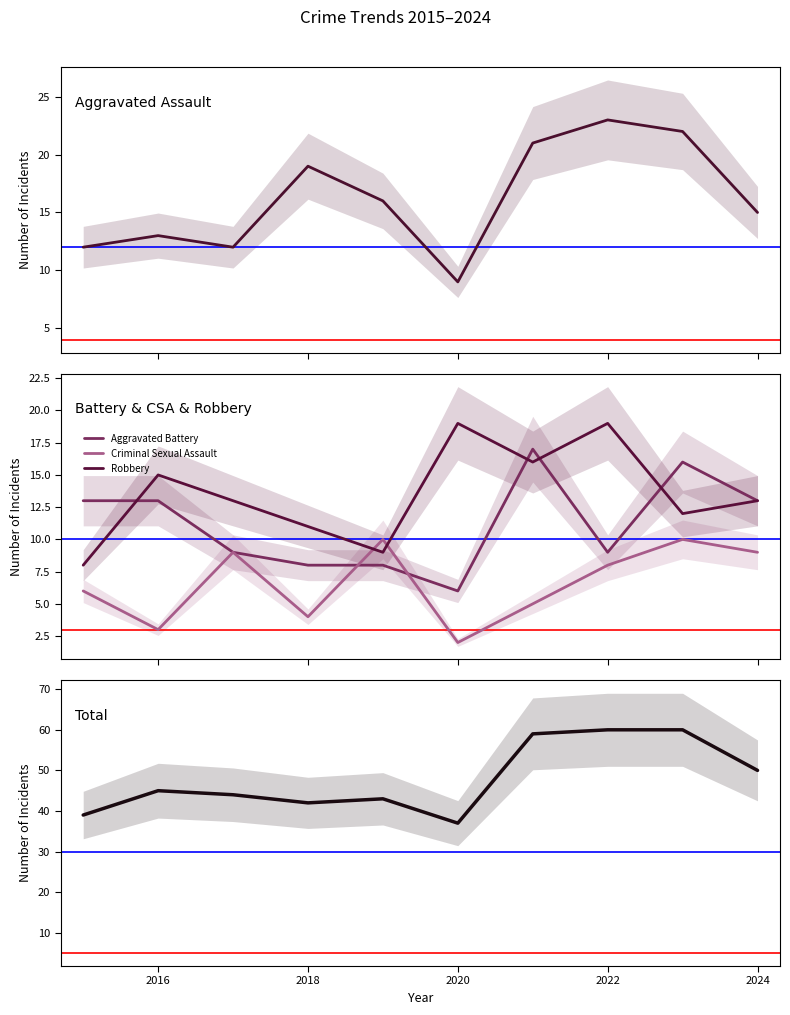

How many times do Robbery and Criminal Sexual Assault cross each other?

2